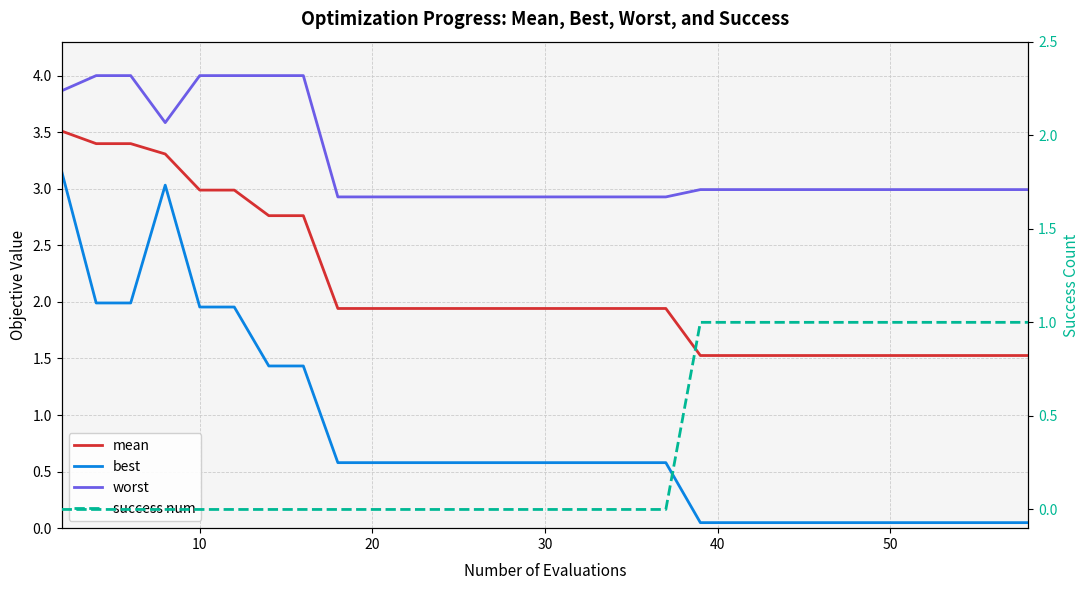

What are all the series names shown in the legend?

mean, best, worst, success num